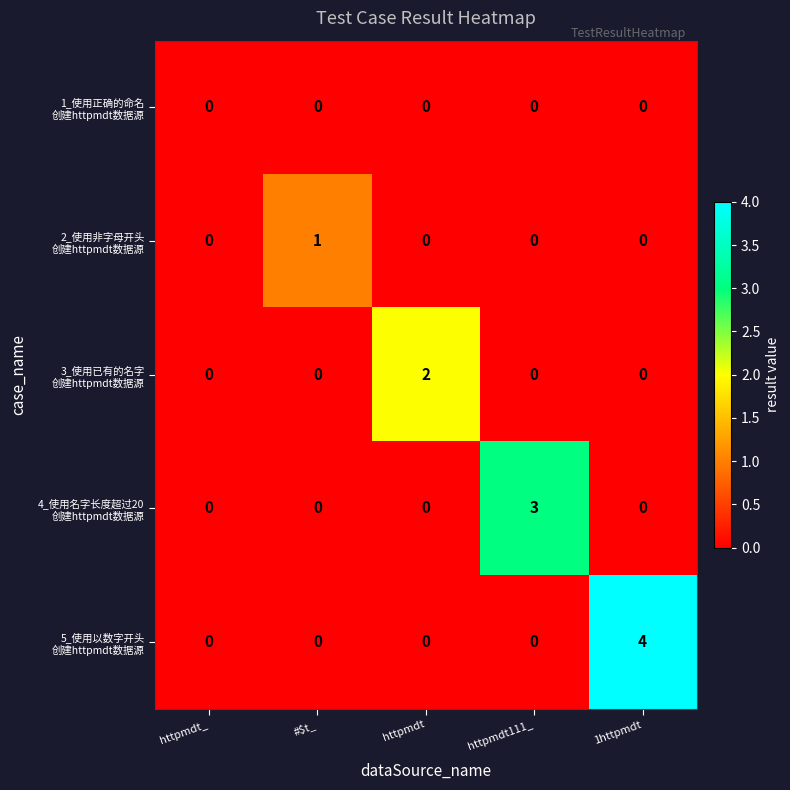

What is the spread (max minus min) of values at httpmdt111_?

3